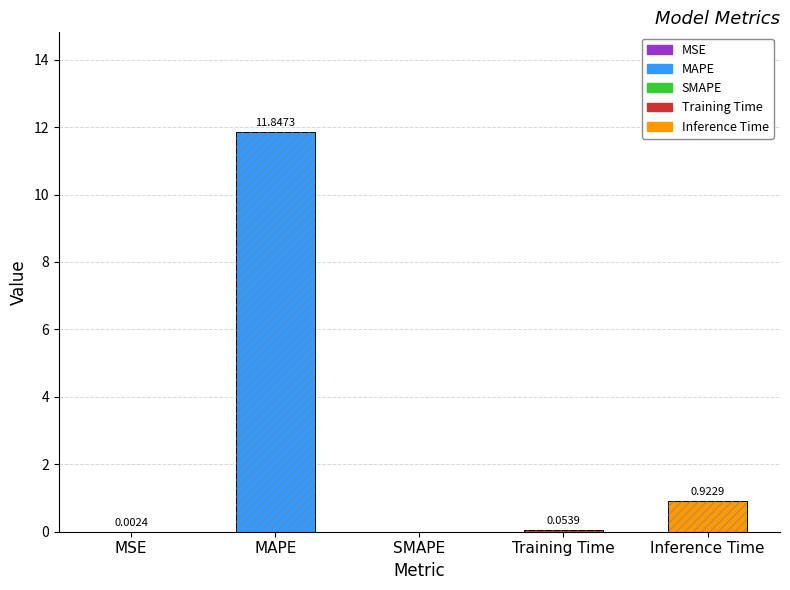

At which label is the value closest to 5?

Inference Time